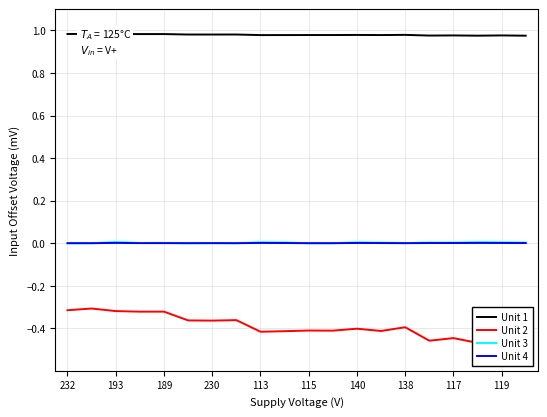

Reading left to right, what are all the values shown in this chart?

Unit 1: 1.0	1.0	1.0	1.0	1.0	1.0	1.0	1.0	1.0	1.0	1.0	1.0	1.0	1.0	1.0	1.0	1.0	1.0	1.0	1.0
Unit 2: -0.3	-0.3	-0.3	-0.3	-0.3	-0.4	-0.4	-0.4	-0.4	-0.4	-0.4	-0.4	-0.4	-0.4	-0.4	-0.5	-0.4	-0.5	-0.4	-0.5
Unit 3: 0.0	0.0	0.0	0.0	0.0	0.0	0.0	0.0	0.0	0.0	0.0	0.0	0.0	0.0	0.0	0.0	0.0	0.0	0.0	0.0
Unit 4: 0.0	0.0	0.0	0.0	0.0	0.0	0.0	0.0	0.0	0.0	0.0	0.0	0.0	0.0	0.0	0.0	0.0	0.0	0.0	0.0